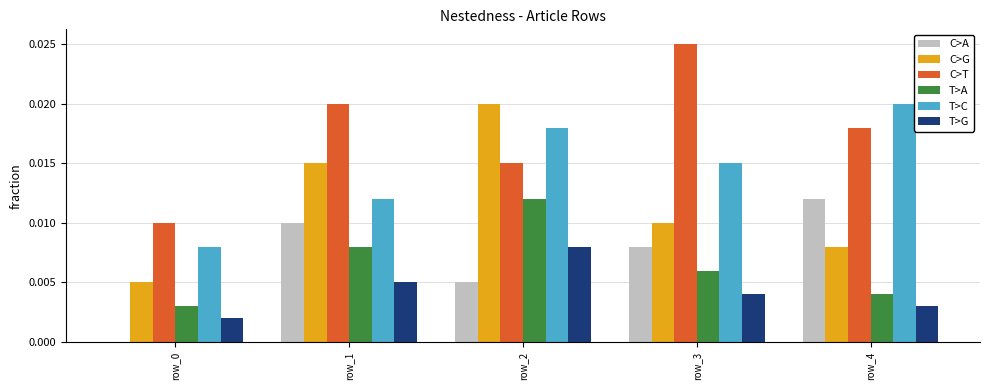

At which category is the sum across all series the highest?

row_2